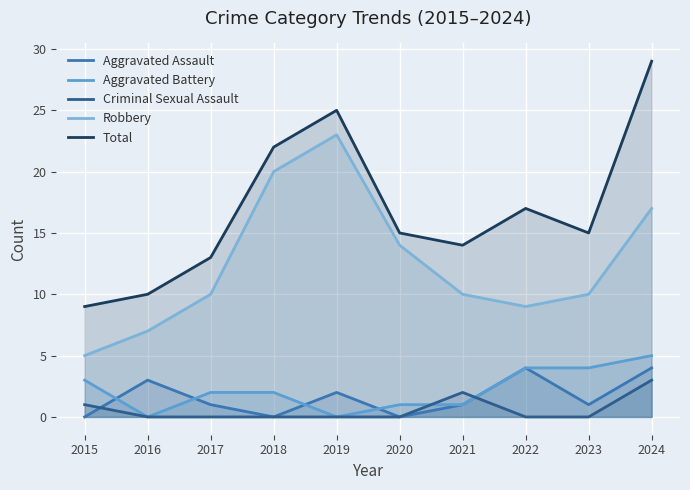

How many values in Criminal Sexual Assault are above zero?

3